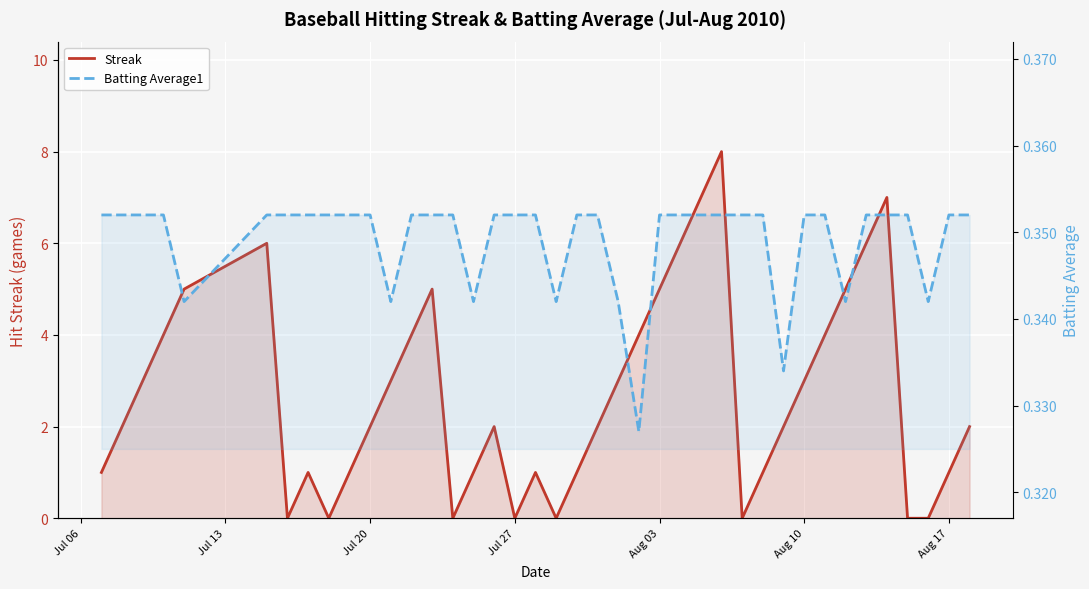

What is the maximum value shown in the chart?

8.0